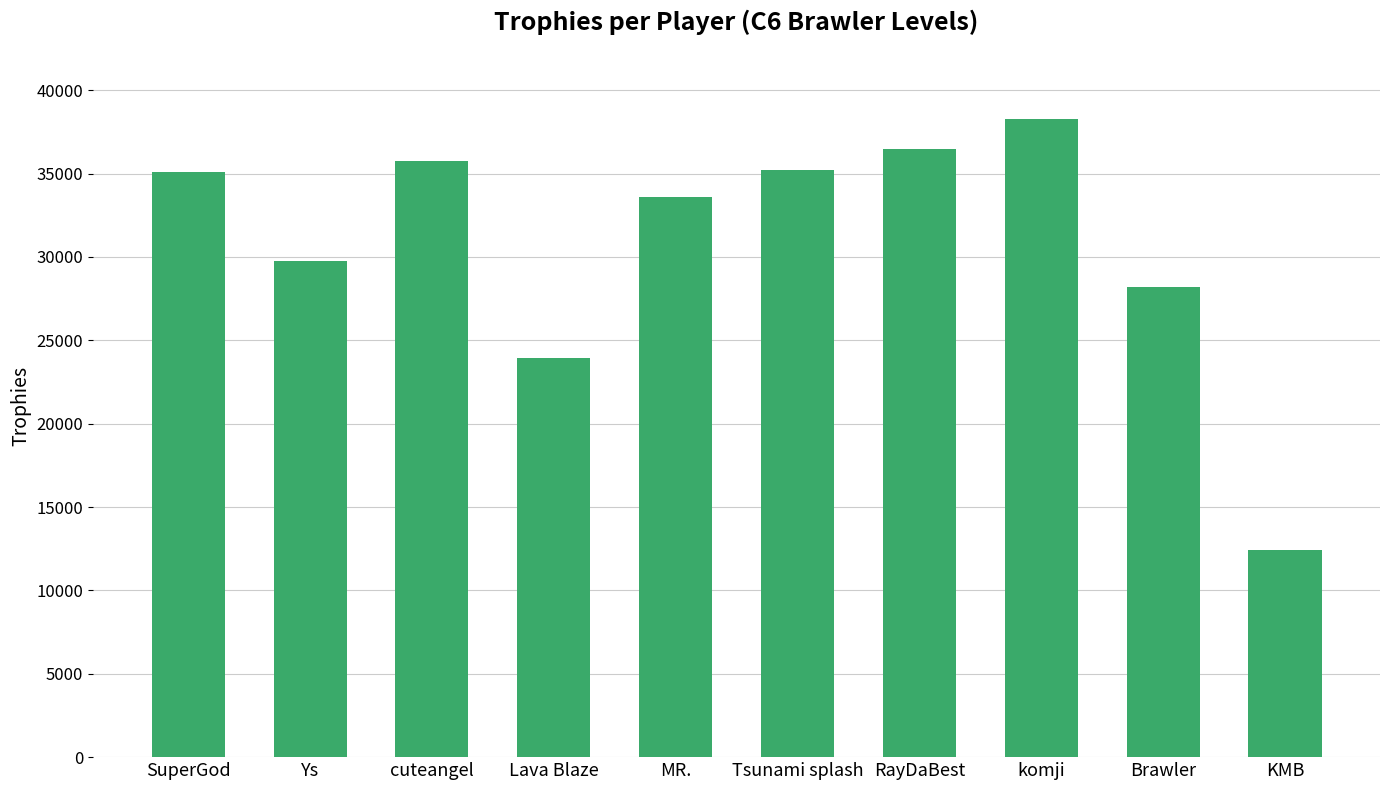

What is the value of the 3rd bar from the left?

35728